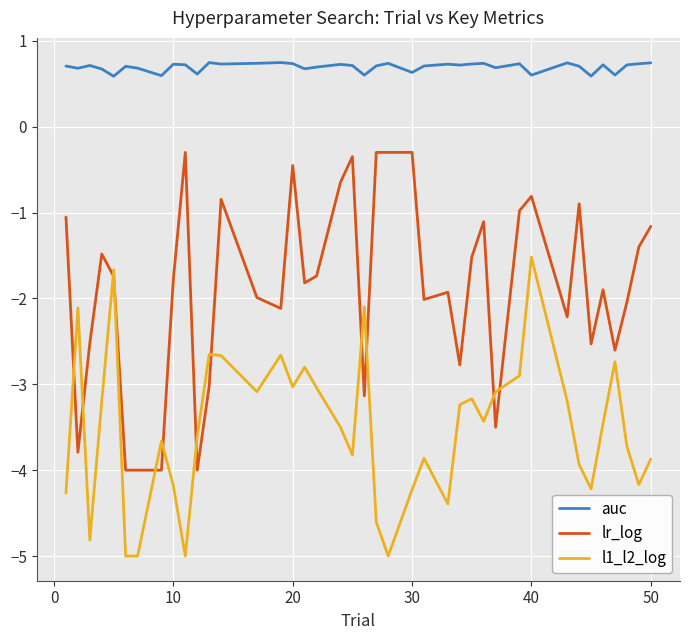

What is the difference between the maximum and minimum values in the l1_l2_log series?

3.5